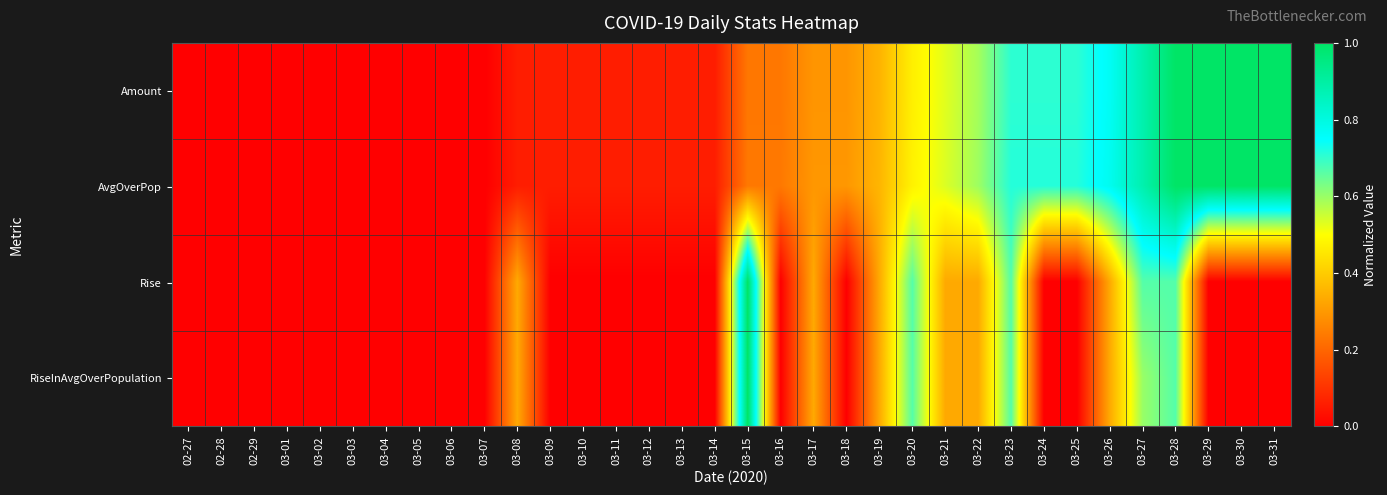

How many distinct data groups are displayed?

4